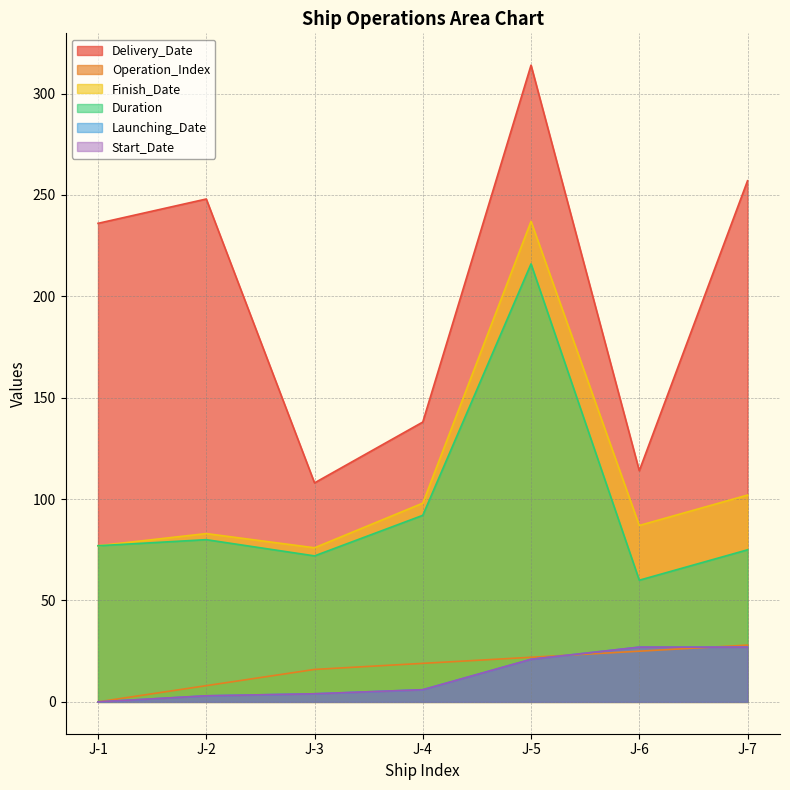

Which has a higher value, J-1 or J-7?

J-7